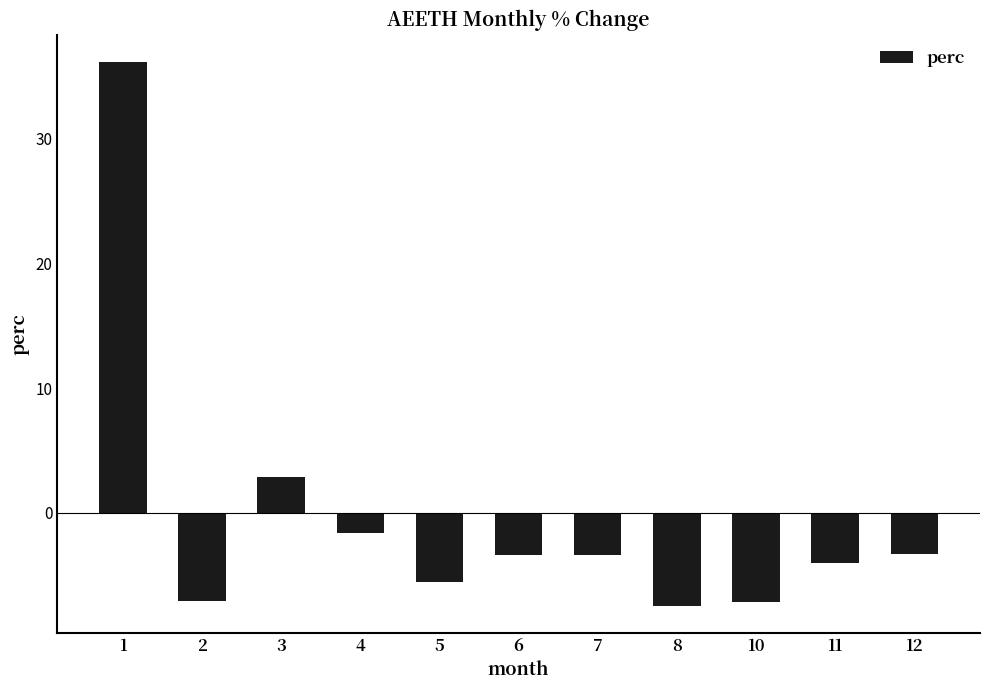

What value does the data have at 7?

-3.4